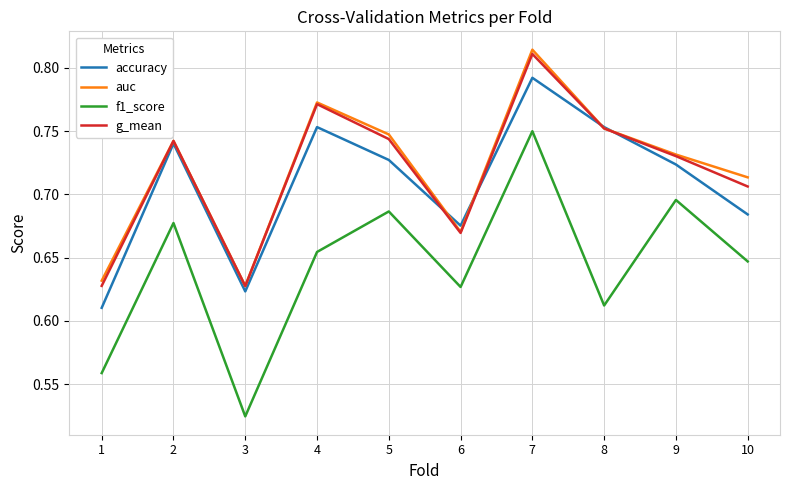

Which series has the largest range (max minus min)?

f1_score